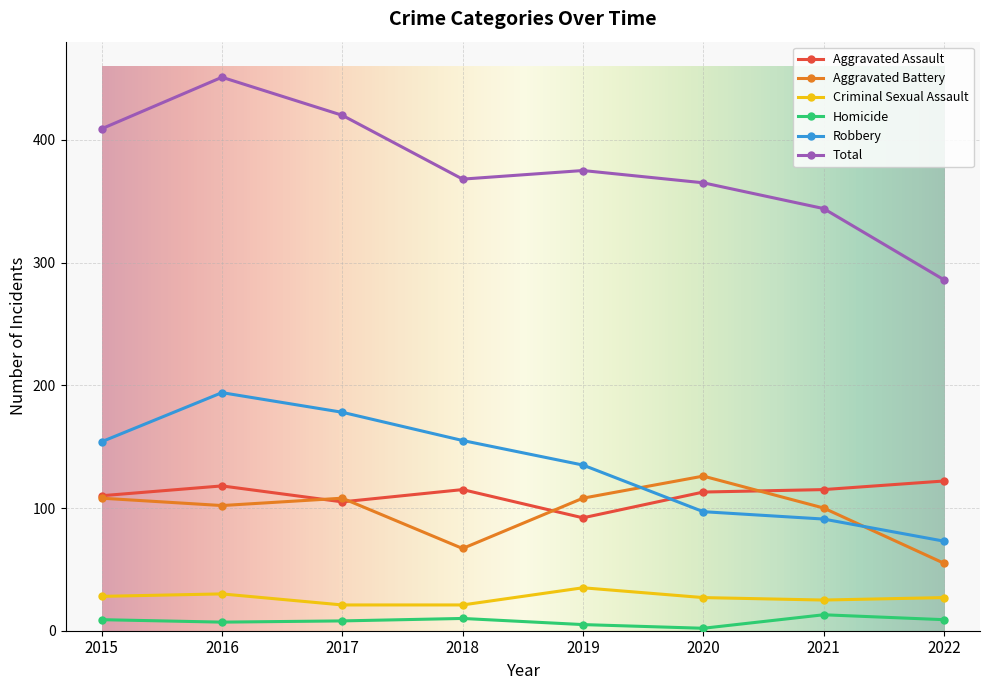

How many data points in Homicide are less than 9?

4